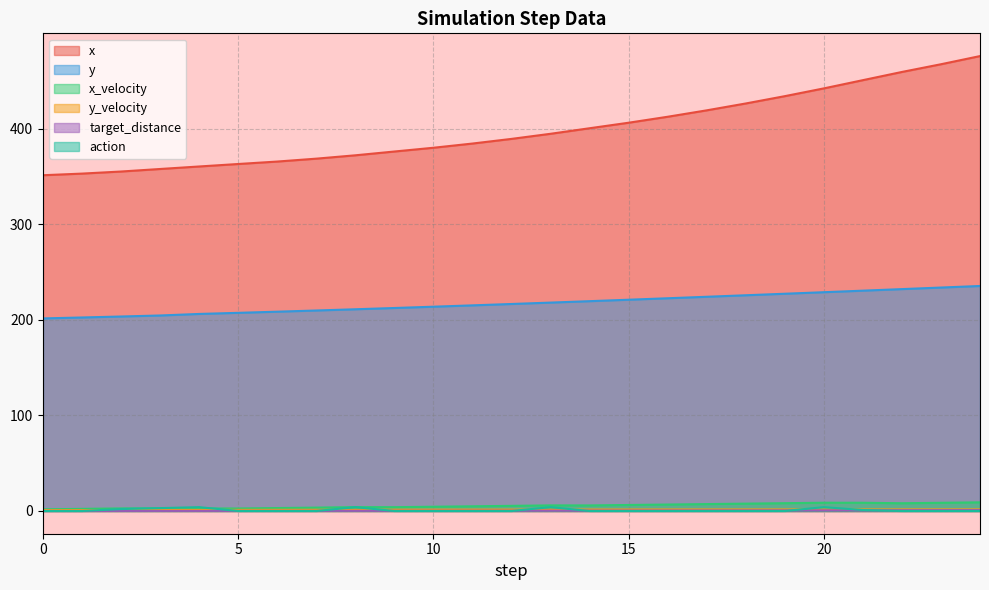

What is the difference between the y values at 24 and 8?

24.4